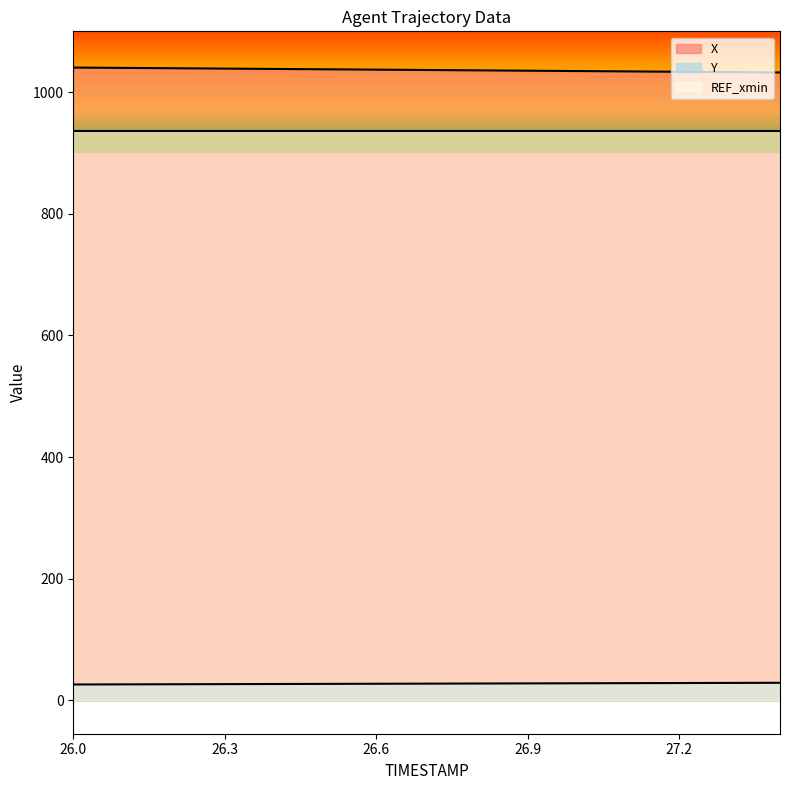

What is the greatest value displayed?

1040.5